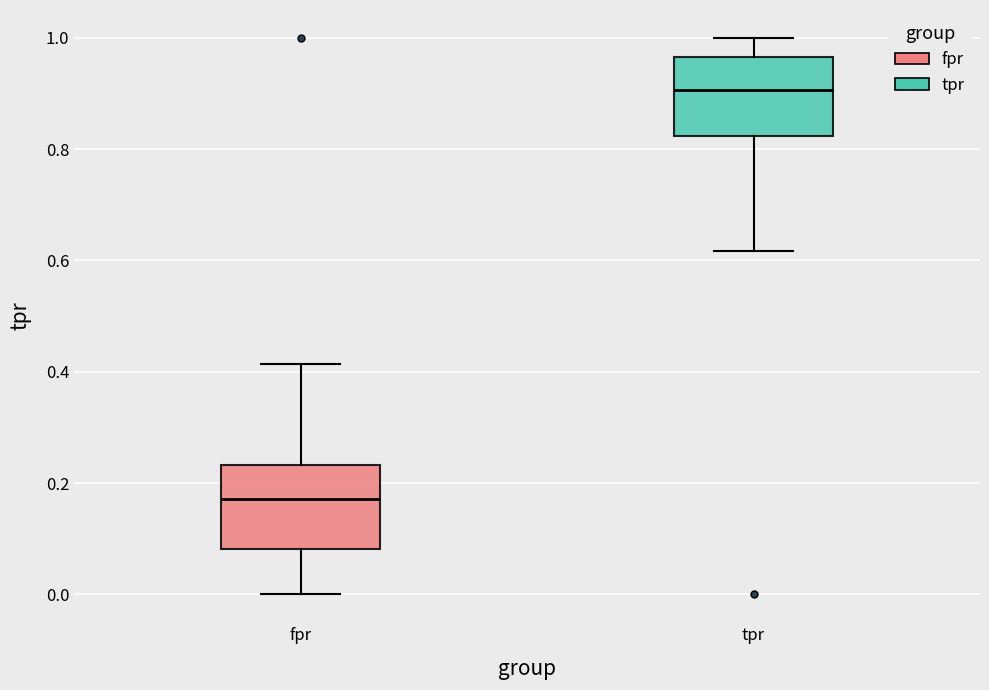

Reading left to right, transcribe this box plot: for each box, give where its median line is, the range the box spans, and where its two whiskers end, as read against the y-axis. The values are not printed on the chart, so give them approximately, as read against the axis.

fpr: median 0.18, box 0.08 to 0.24, whiskers 0.00 to 0.42
tpr: median 0.90, box 0.82 to 0.96, whiskers 0.62 to 1.00